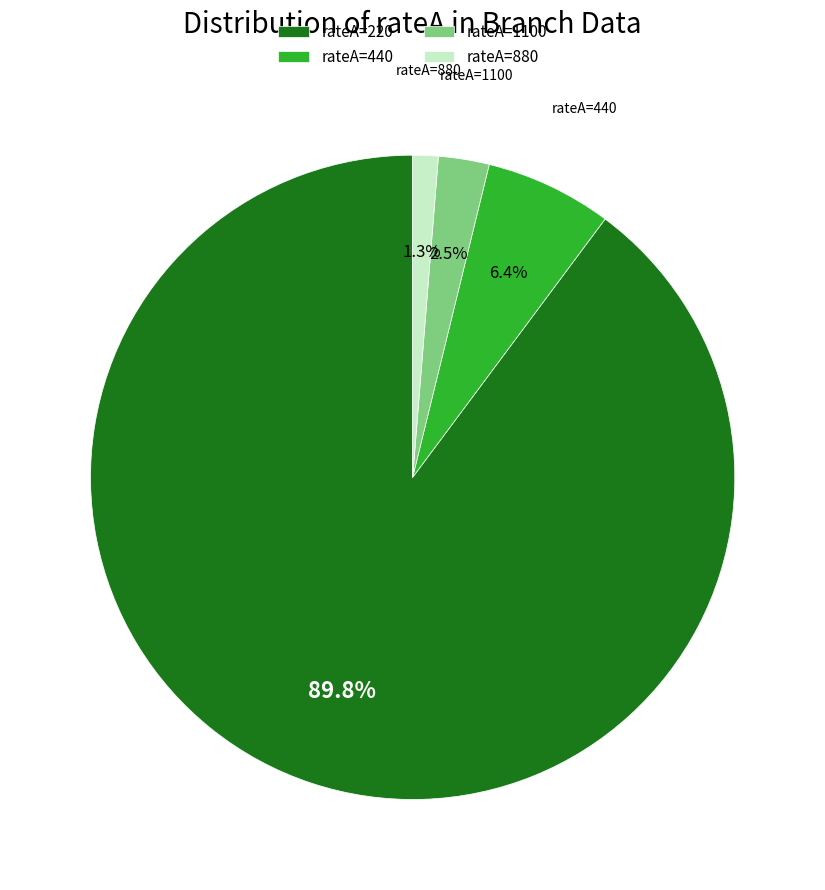

What is the largest slice in the pie chart?

rateA=220